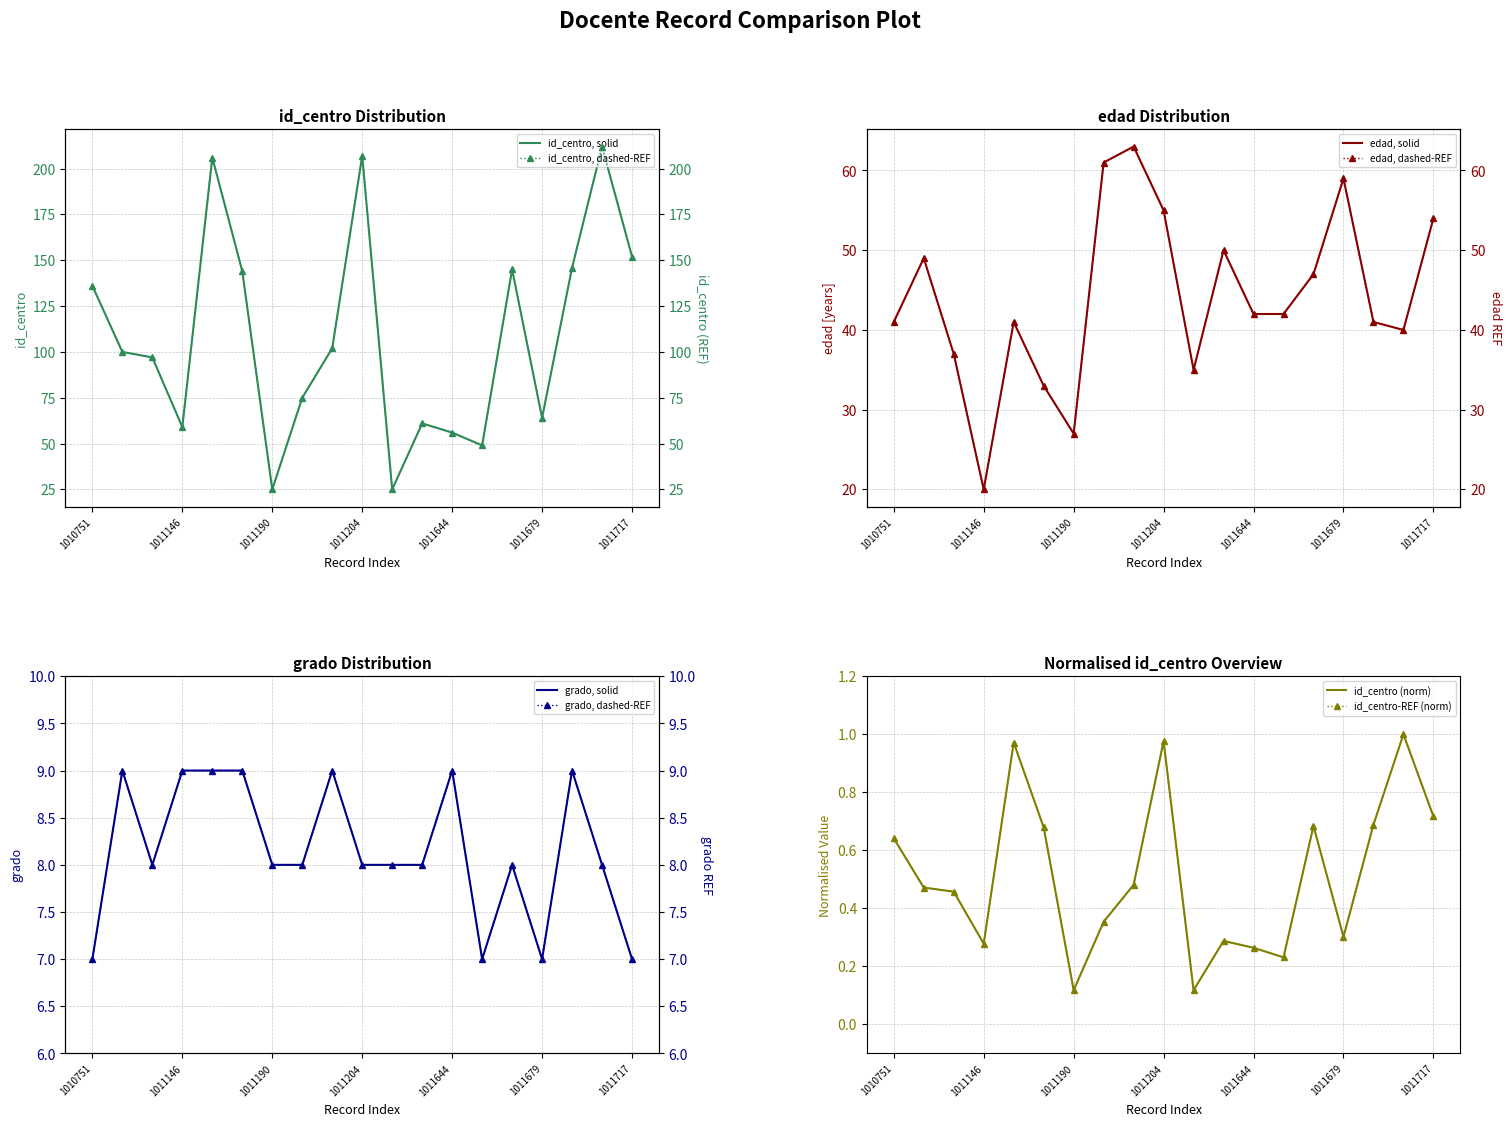

What is the value of the id_centro point at the 12th from the left?

0.3